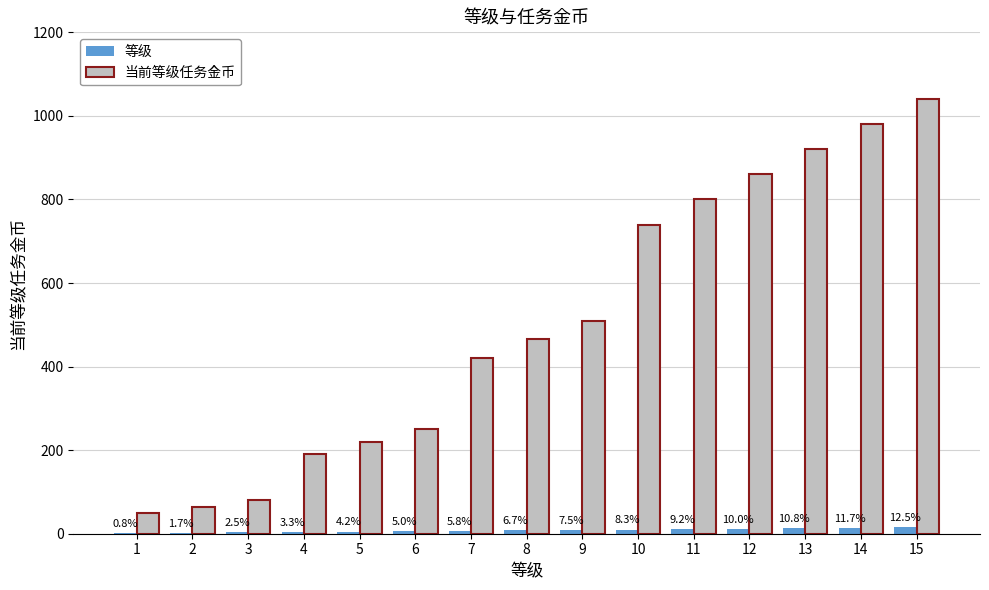

Which series changed the most between 6 and 8?

当前等级任务金币